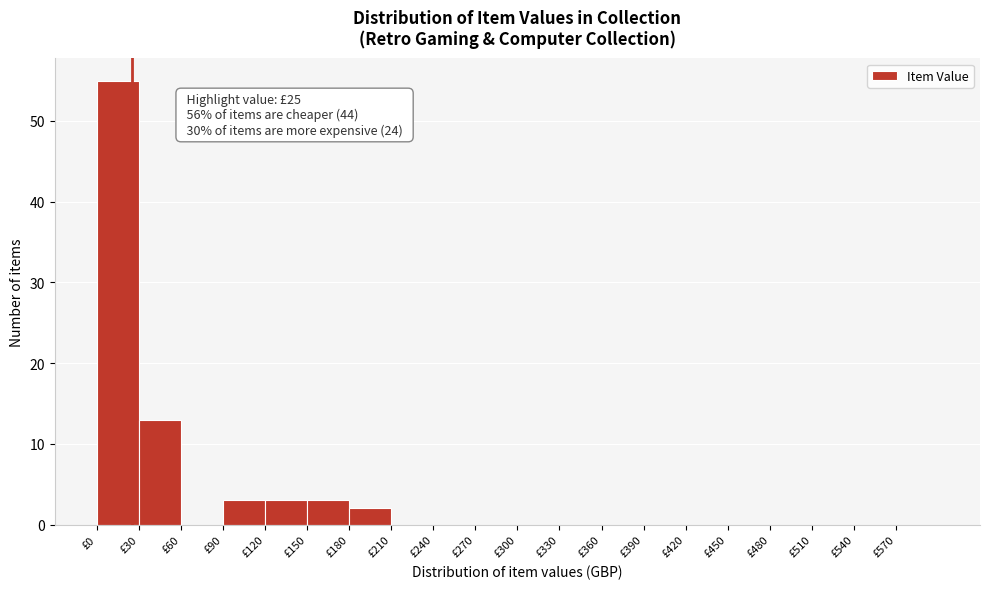

Which range on the x-axis has the tallest bar?

0 to 30